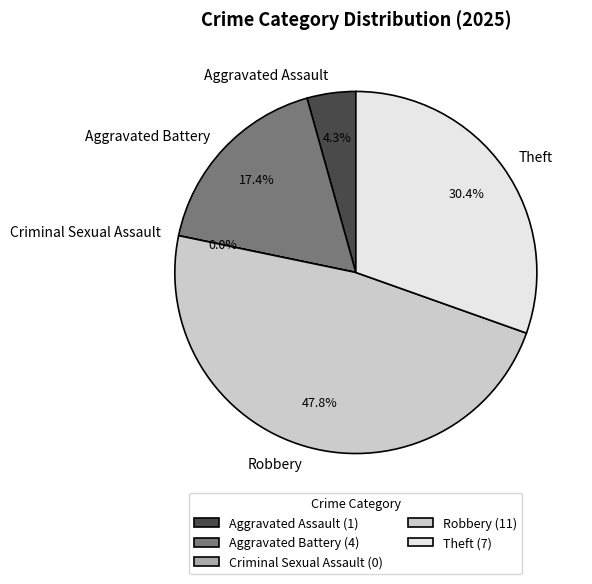

Which category has the biggest portion of the pie?

Robbery